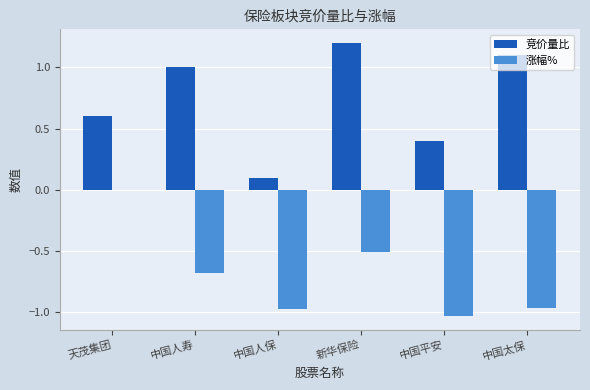

The 竞价量比 series shows 0.5 at 中国太保. True or false?

False